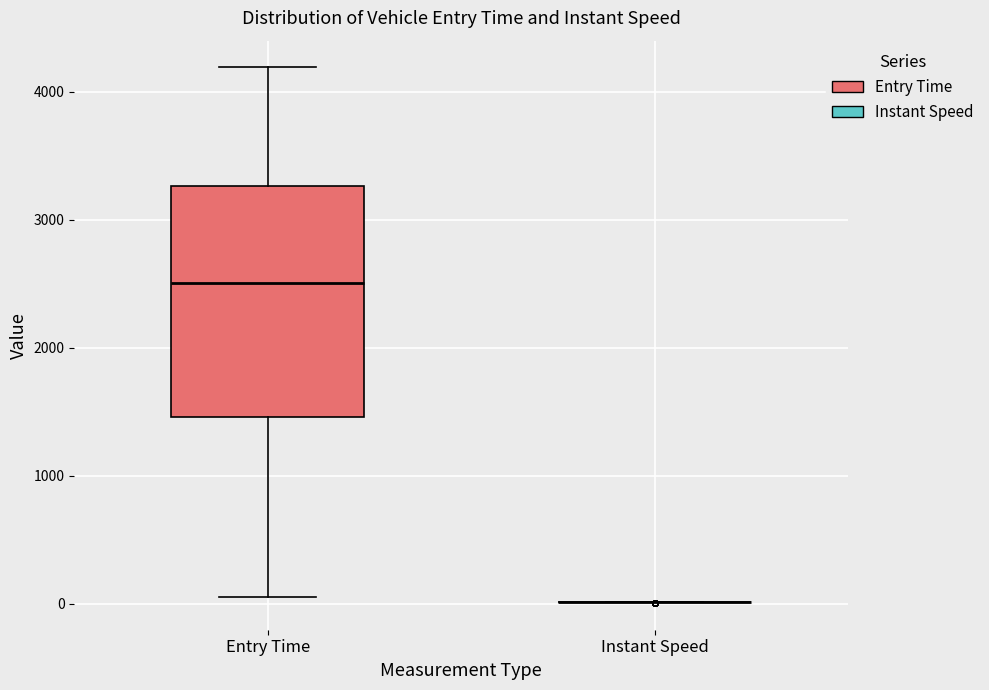

Reading left to right, read every box against the y-axis: the position of its median line, the range the box covers, and the ends of its whiskers. The values are not printed on the chart, so give them approximately, as read against the axis.

Entry Time: median 2500, box 1500 to 3300, whiskers 0 to 4200
Instant Speed: box collapsed to a line at 0, whiskers 0 to 0